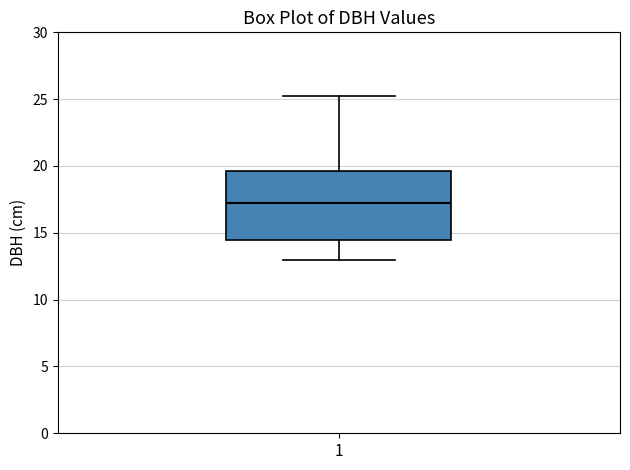

Read this box plot against the y-axis: the position of the median line, the range covered by the box, and the ends of both whiskers. The values are not printed on the chart, so give them approximately, as read against the axis.

median 17.0, box 14.5 to 19.5, whiskers 13.0 to 25.5